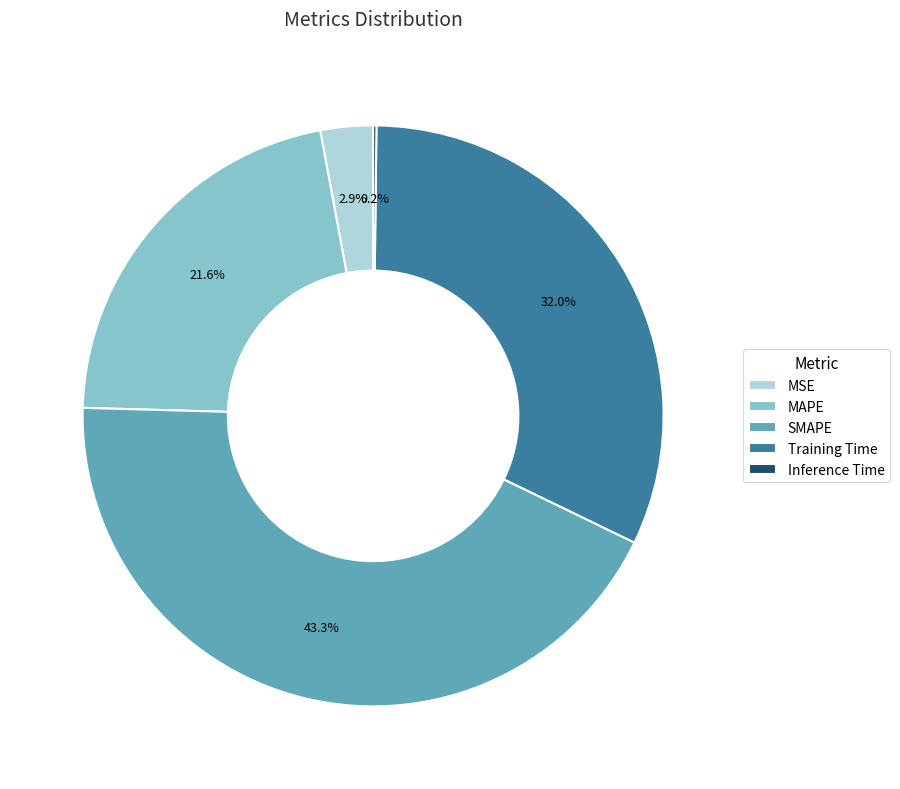

Which has a higher value, SMAPE or MSE?

SMAPE